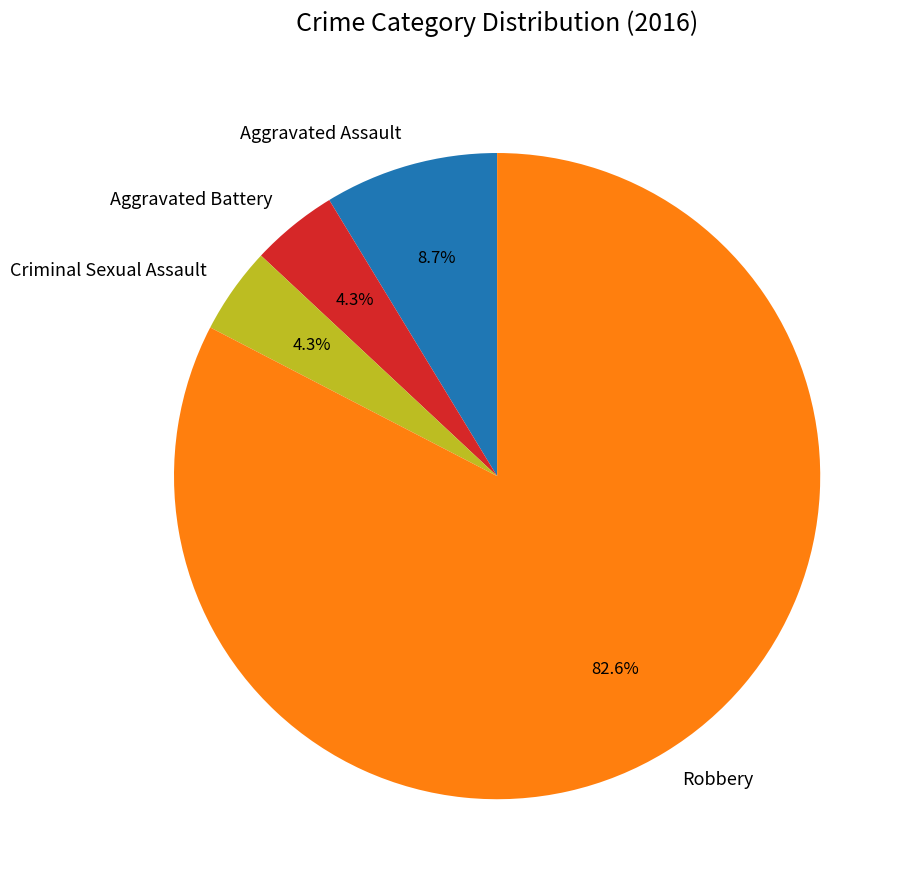

True or false: Aggravated Battery accounts for 4% of the total.

True